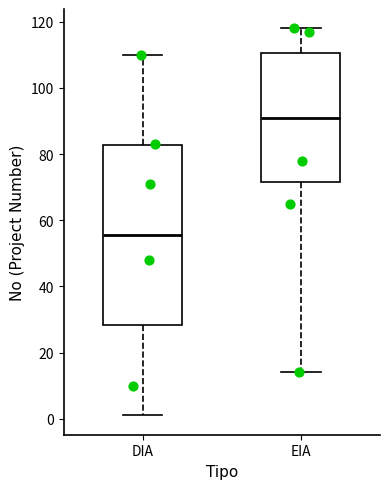

Comparing the boxes themselves (not the whiskers), which one is the tallest?

DIA